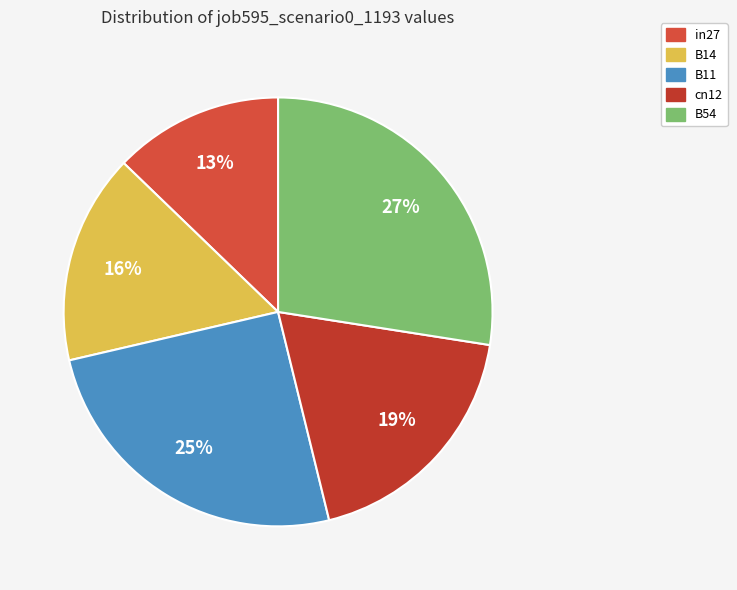

Is it true that in27 is 13% of the pie?

True